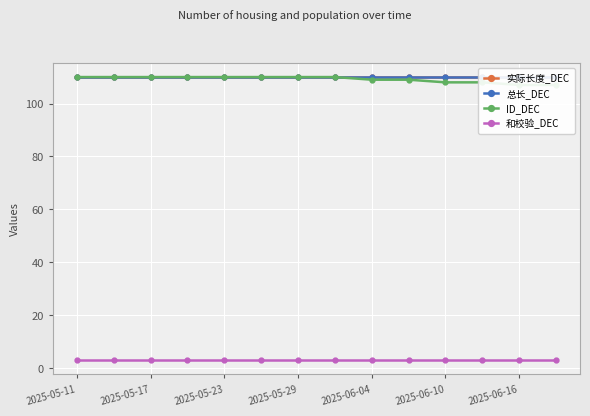

Between 2025-05-23 and 9, which is larger?

2025-05-23